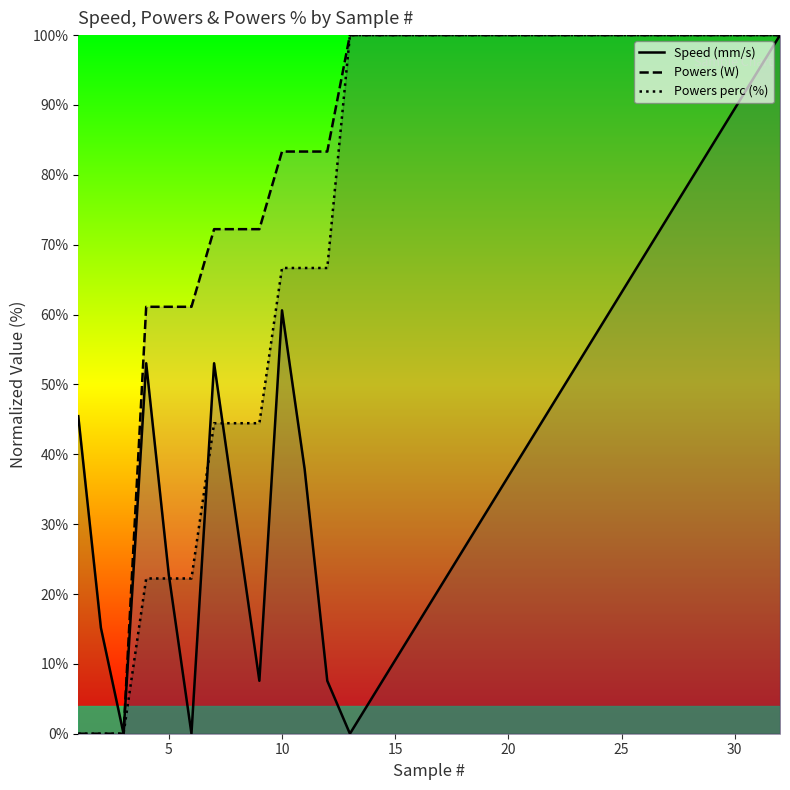

True or false: Powers perc (%) and Powers (W) intersect in this chart.

False